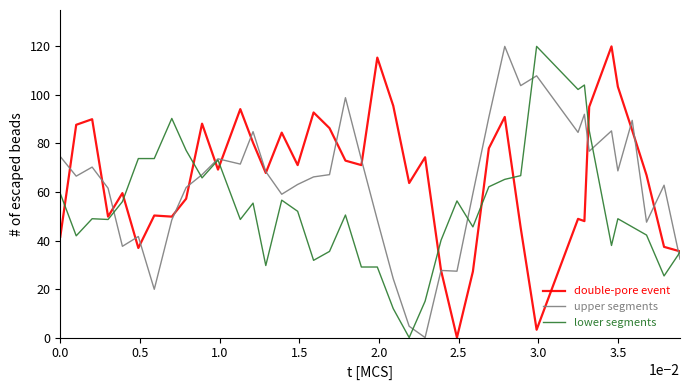

Is this an area chart (filled region under the line)?

No